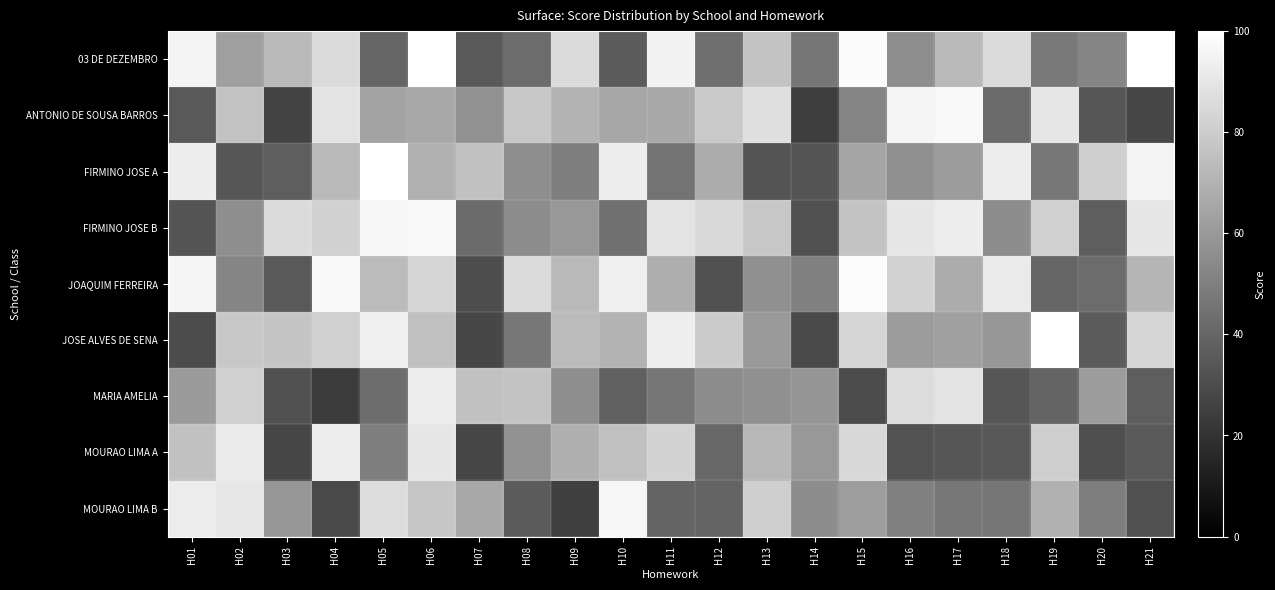

What is the minimum value shown in the chart?

23.7